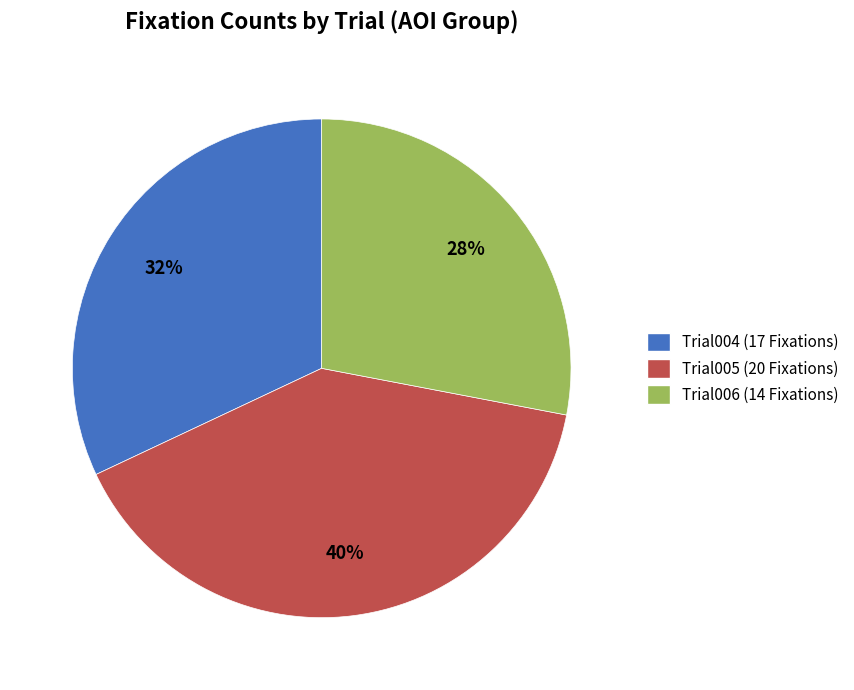

To the nearest percent, what is the difference between the Trial006 and Trial004 slice percentages?

4%